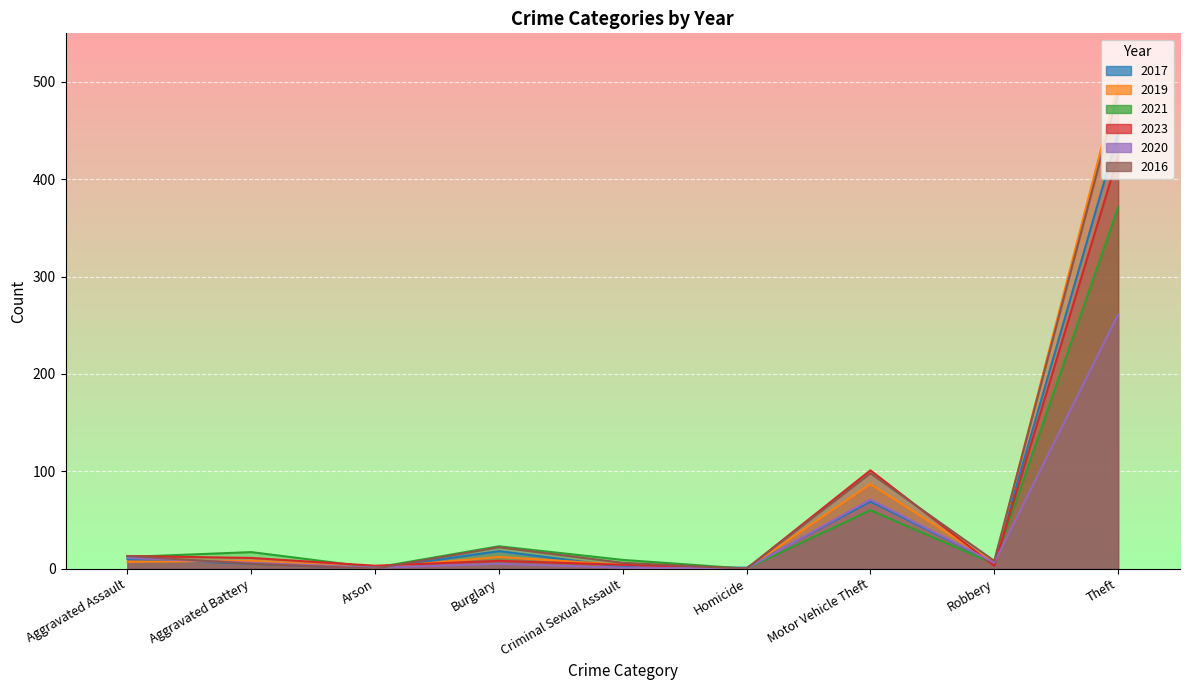

What is the average value of the 2017 series?

62